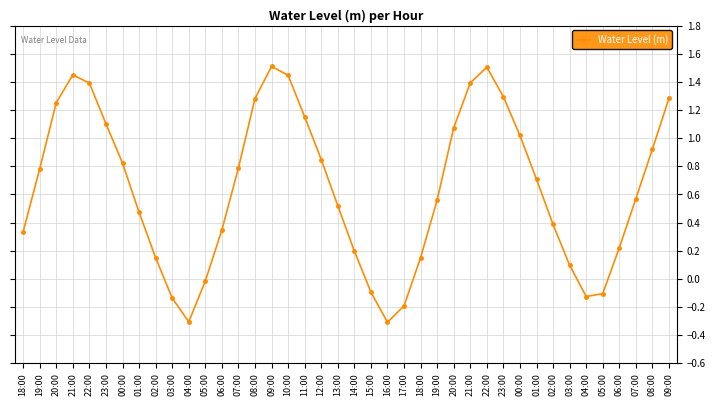

Count the number of categories in the chart.

40